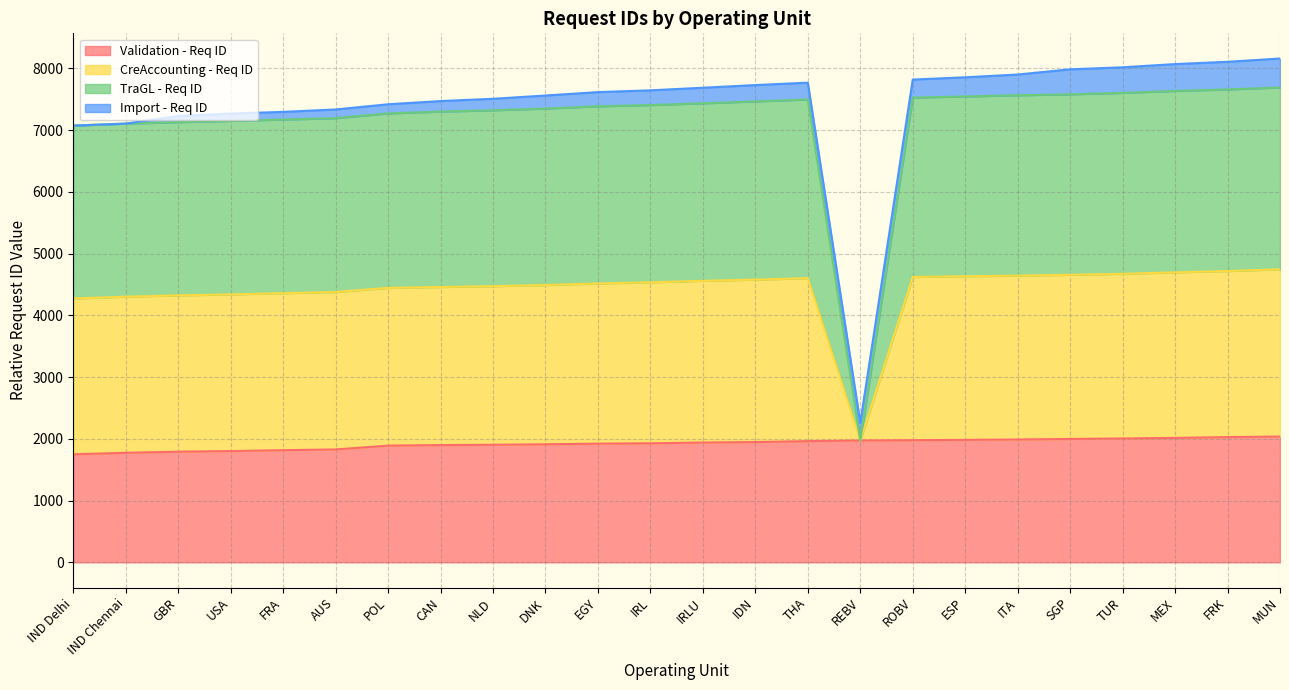

What is the label of the 9th point from the left?

NLD